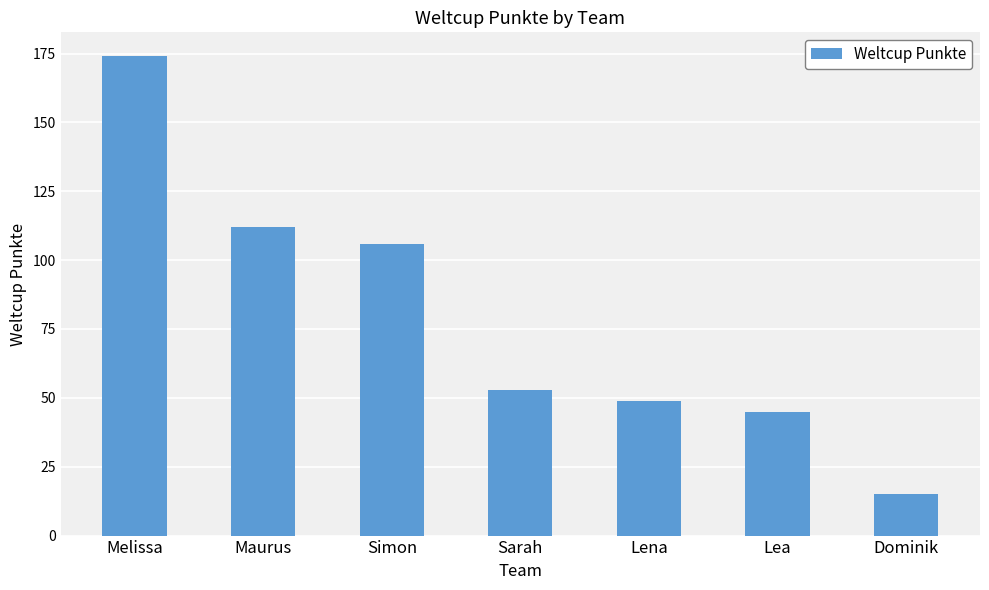

How many distinct data groups are displayed?

1